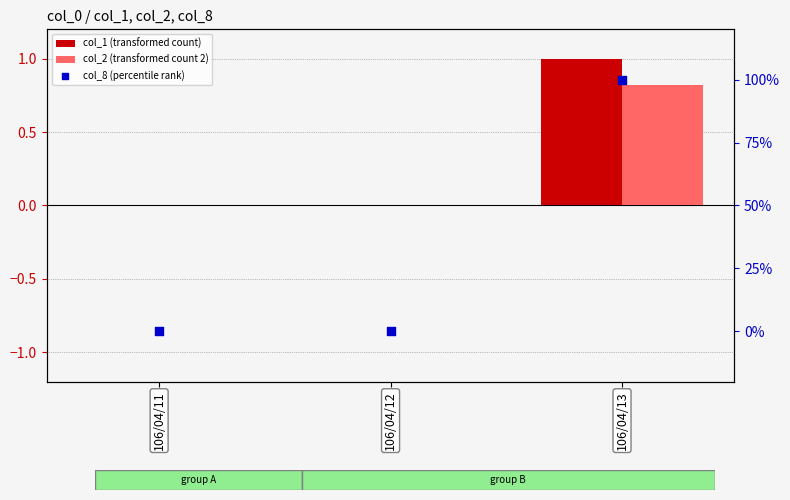

Which series has the largest total across all categories?

col_8 (percentile rank)